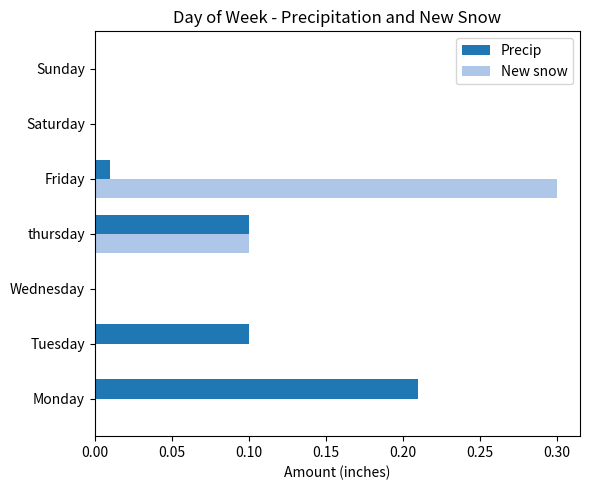

True or false: Precip has a value of 0.1 at thursday.

True